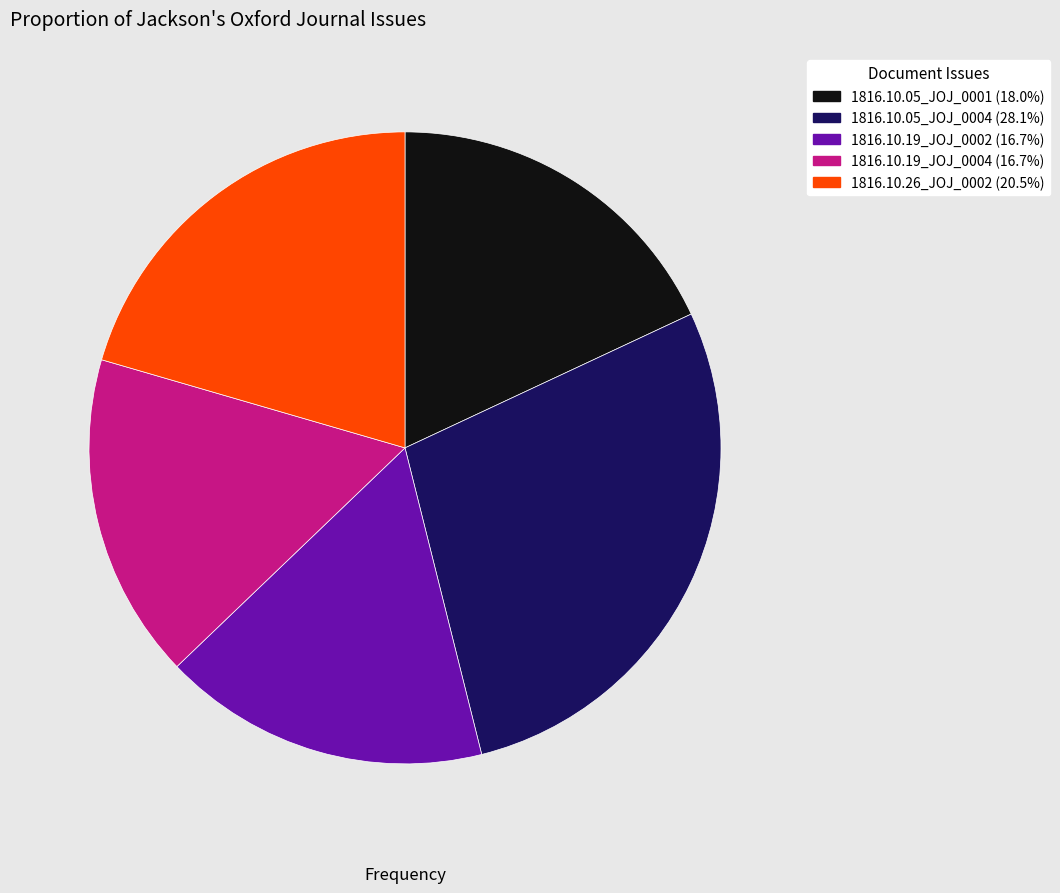

Is there a majority slice in this chart?

No